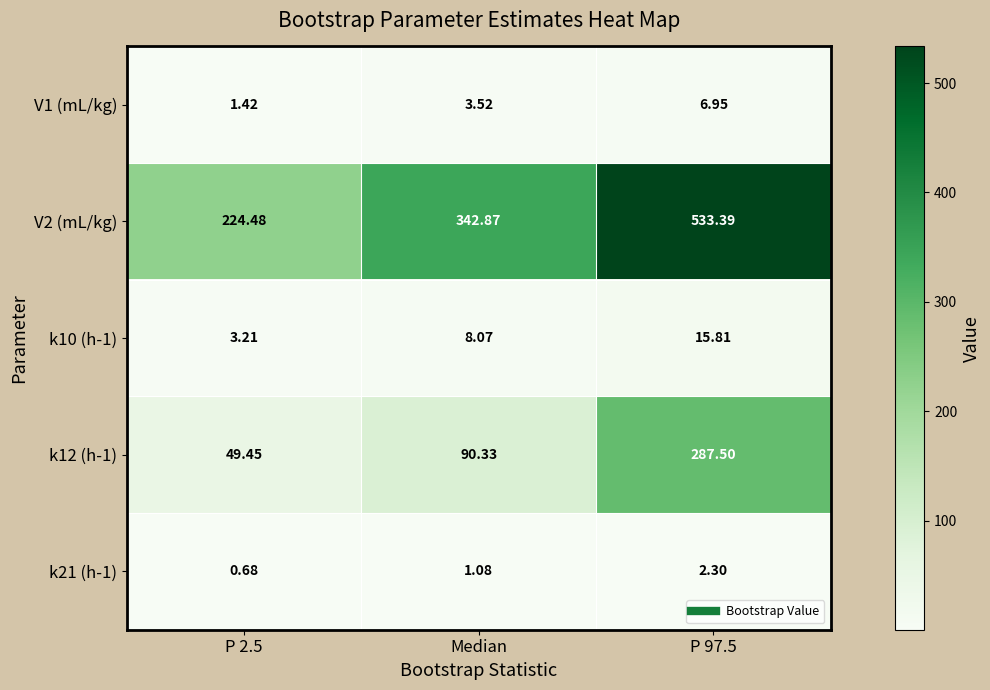

At which label is k12 (h-1) closest to 168?

Median